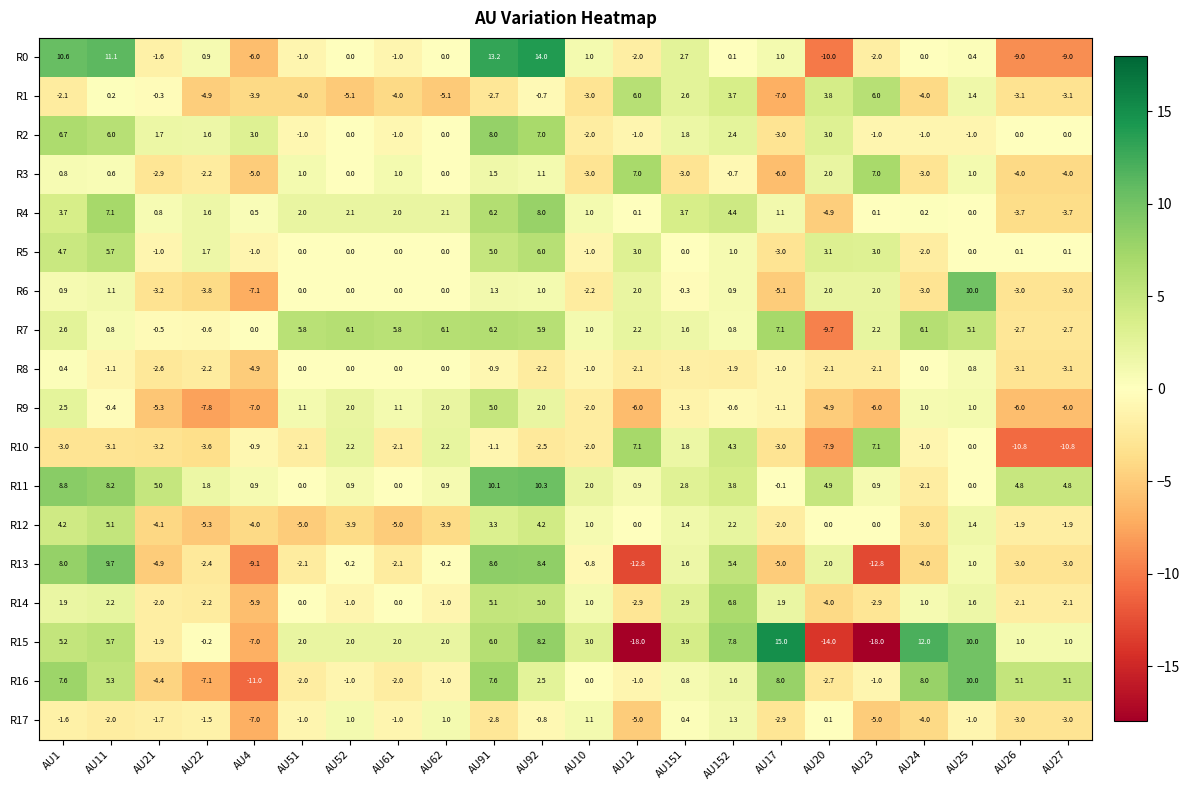

Is it true that R16 equals -1.0 at AU23?

True